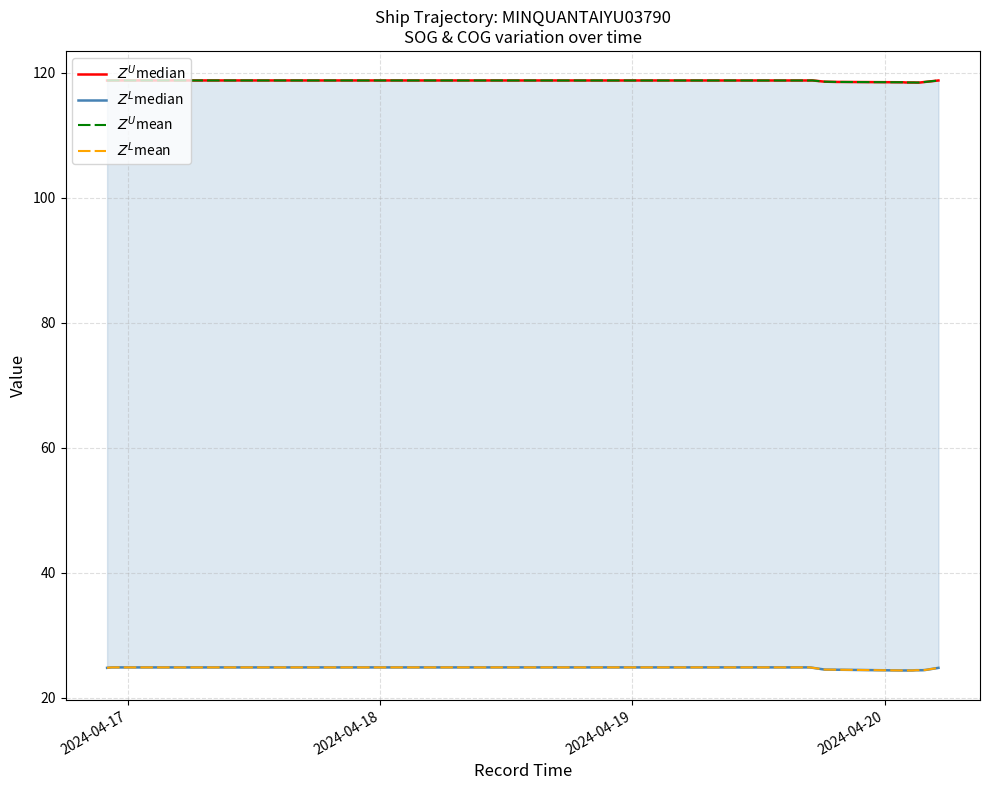

What is the sum of all $Z^L$mean values?

979.3